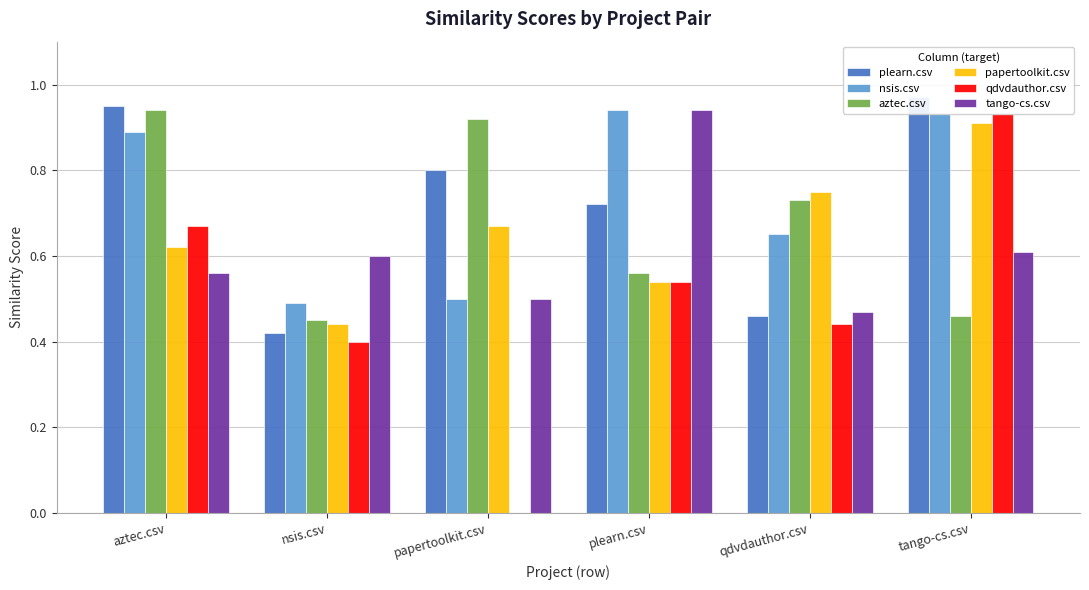

What are all the series names shown in the legend?

plearn.csv, nsis.csv, aztec.csv, papertoolkit.csv, qdvdauthor.csv, tango-cs.csv